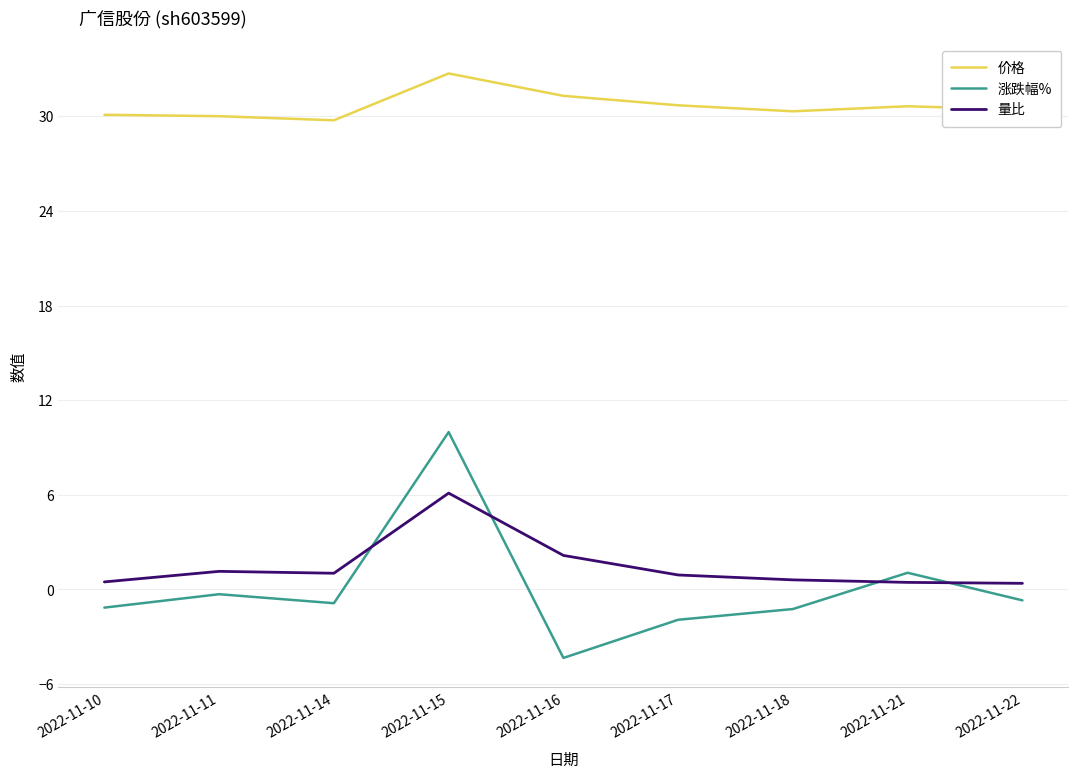

At which label is 量比 closest to 3?

2022-11-16